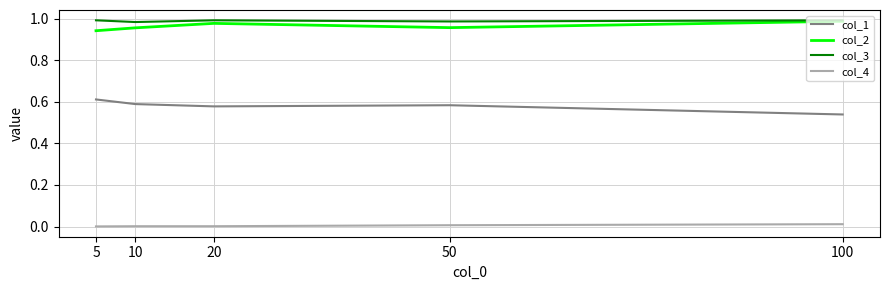

True or false: col_1 and col_4 cross at least once.

False